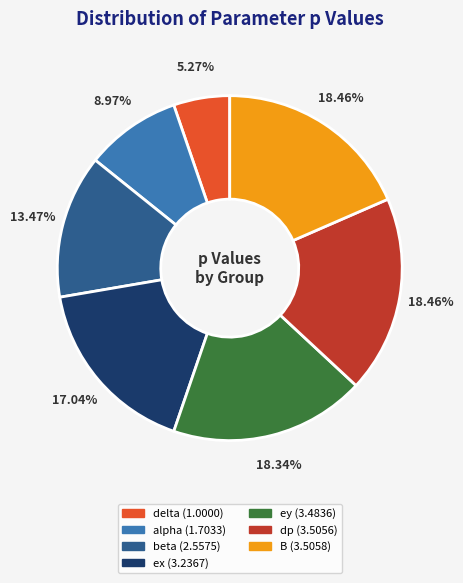

Do alpha and ex together represent more than half of the pie?

No